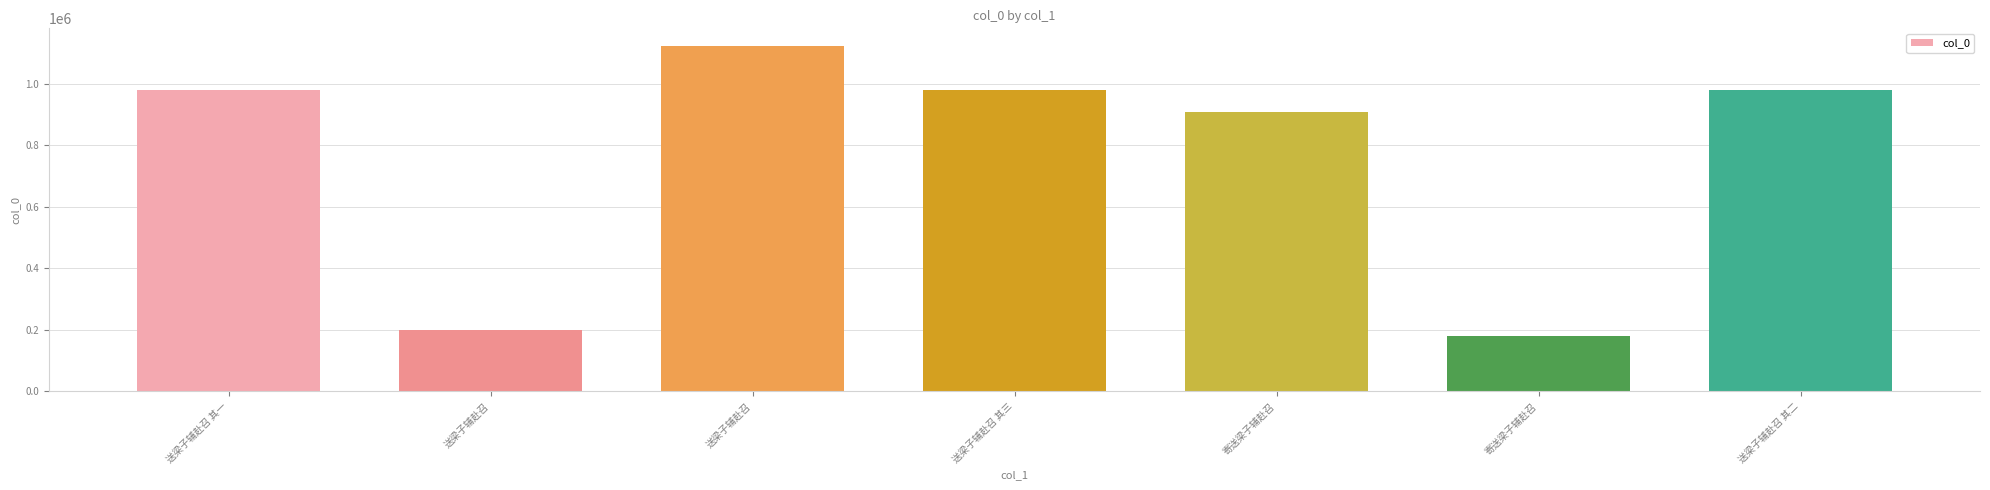

Which category has the lowest value across all series?

寄送梁子辅赴召